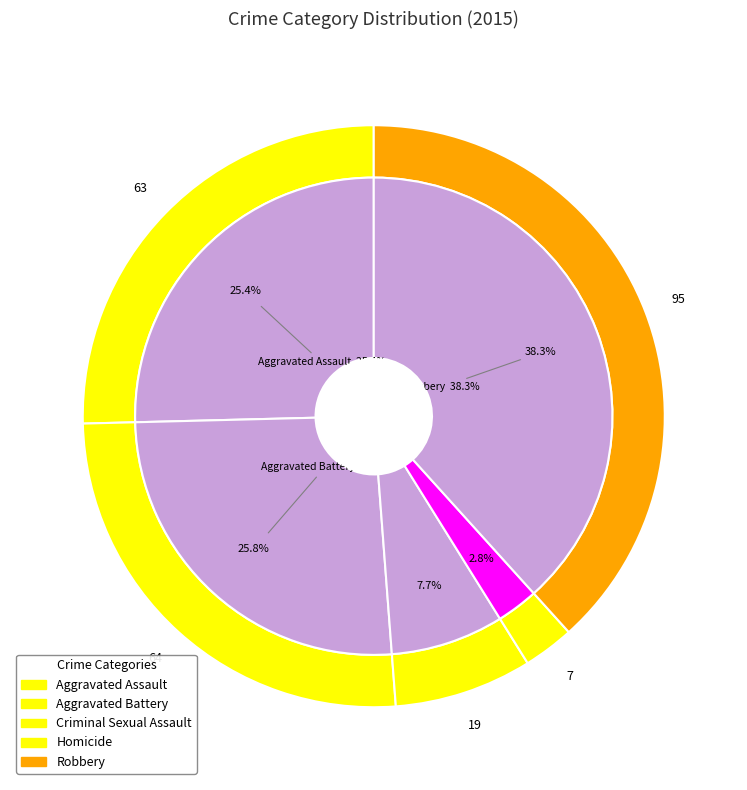

Is there any slice that represents more than half of the pie?

No